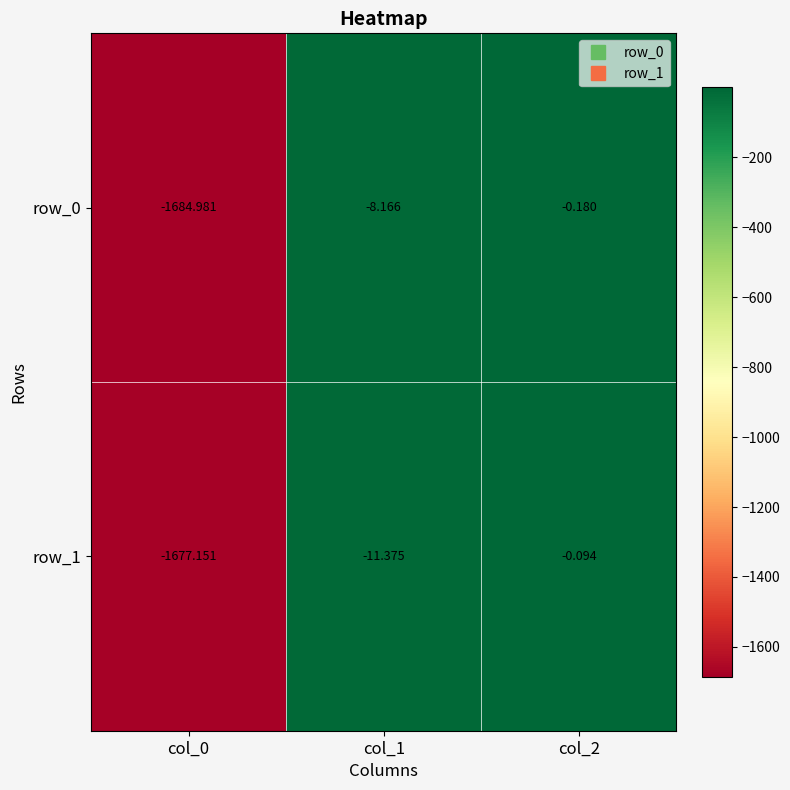

Which series has the largest range (max minus min)?

row_0